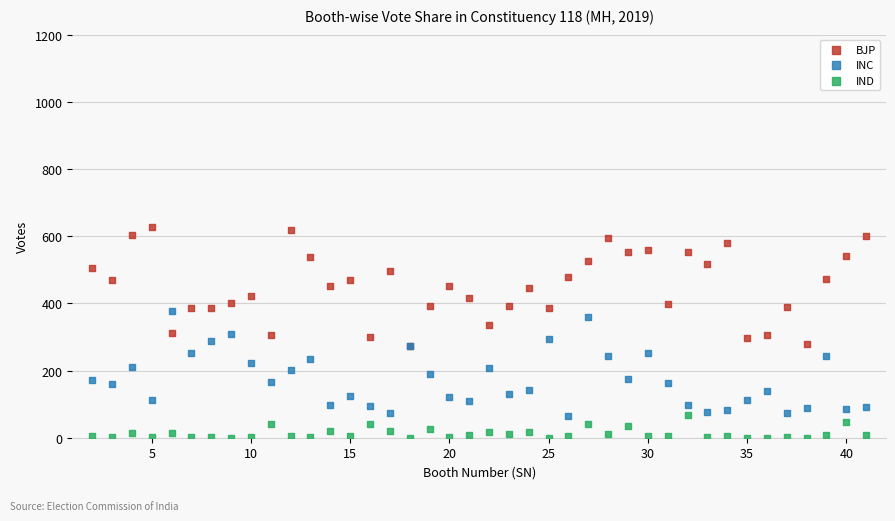

What are all the series names shown in the legend?

BJP, INC, IND